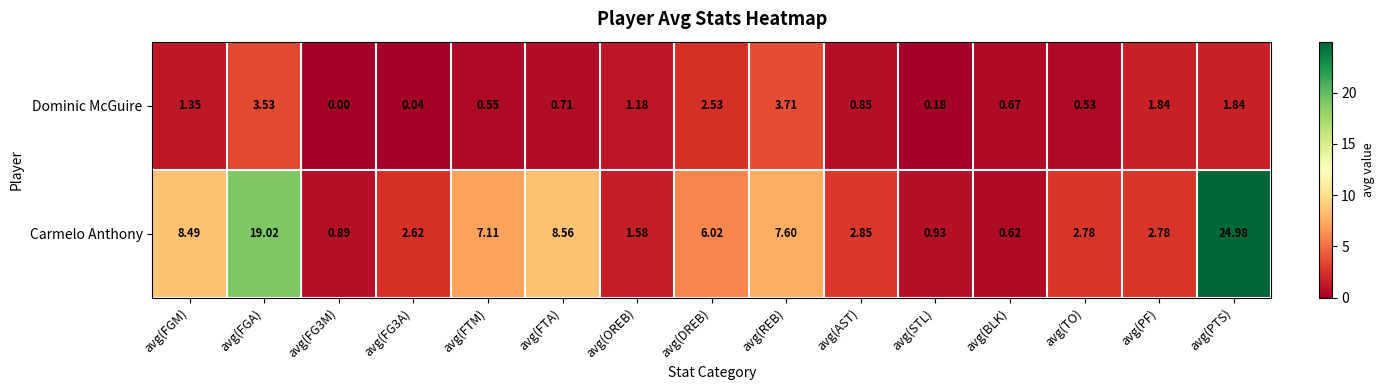

At which label is Dominic McGuire closest to 1?

avg(AST)